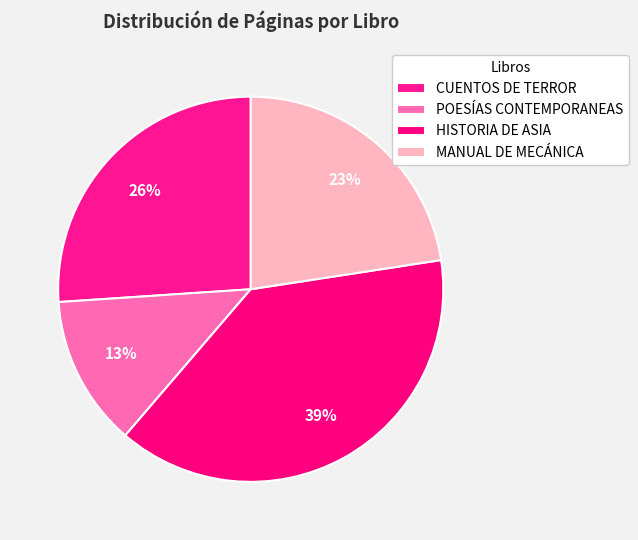

Count the number of slices in the pie.

4